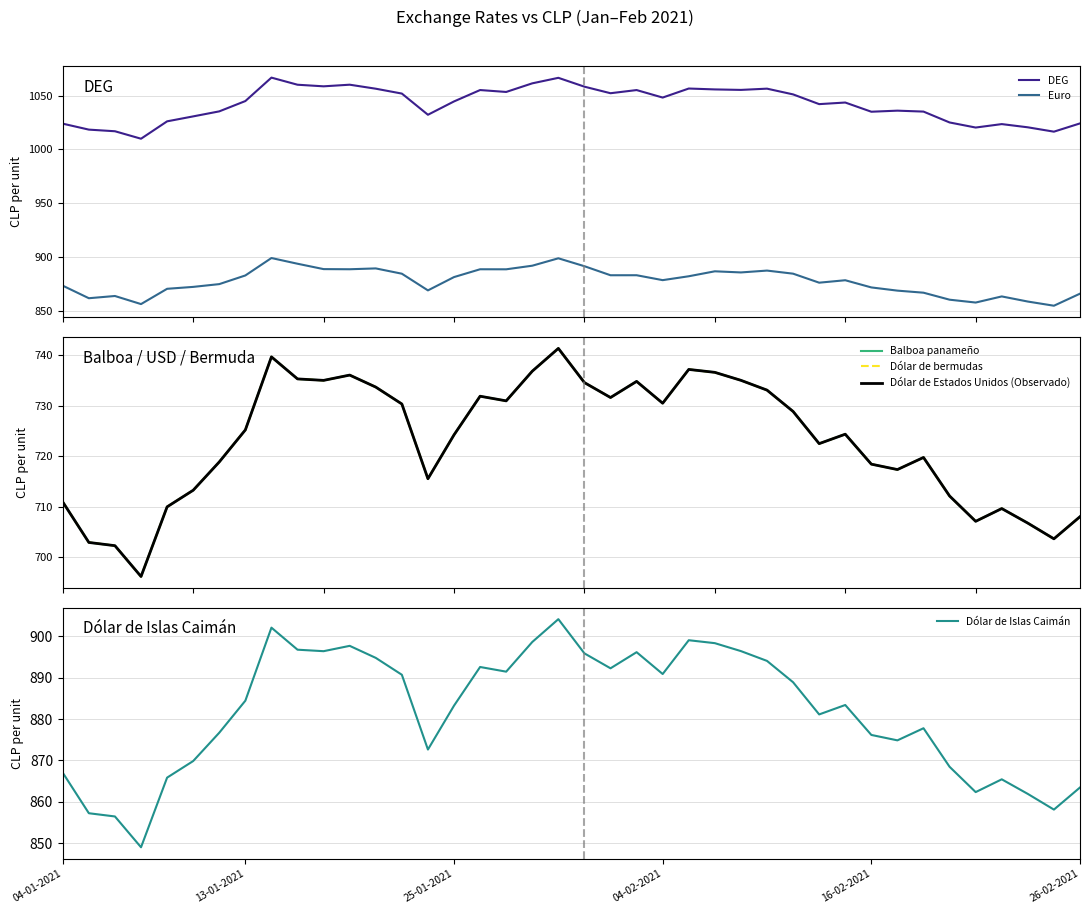

True or false: Euro and DEG cross at least once.

False